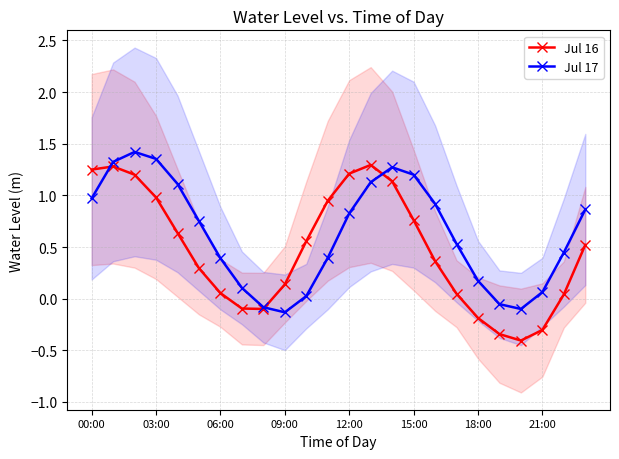

Rank the series by their maximum value, from highest to lowest.

Jul 17, Jul 16